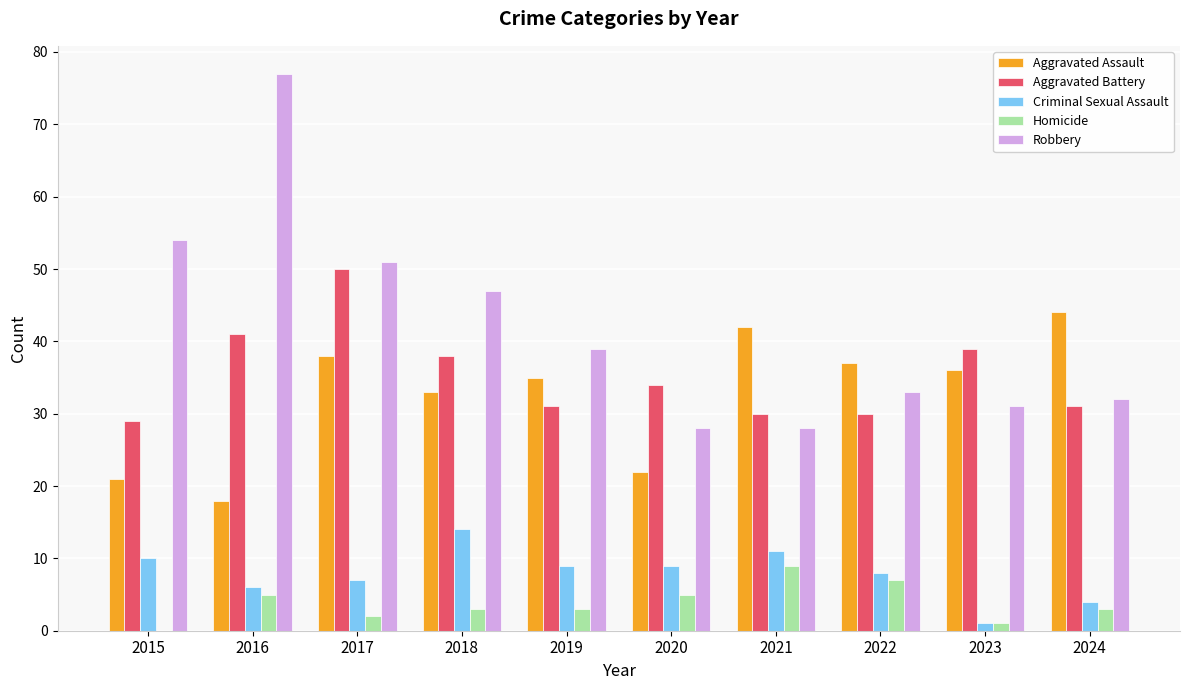

How many categories are shown in the chart?

10